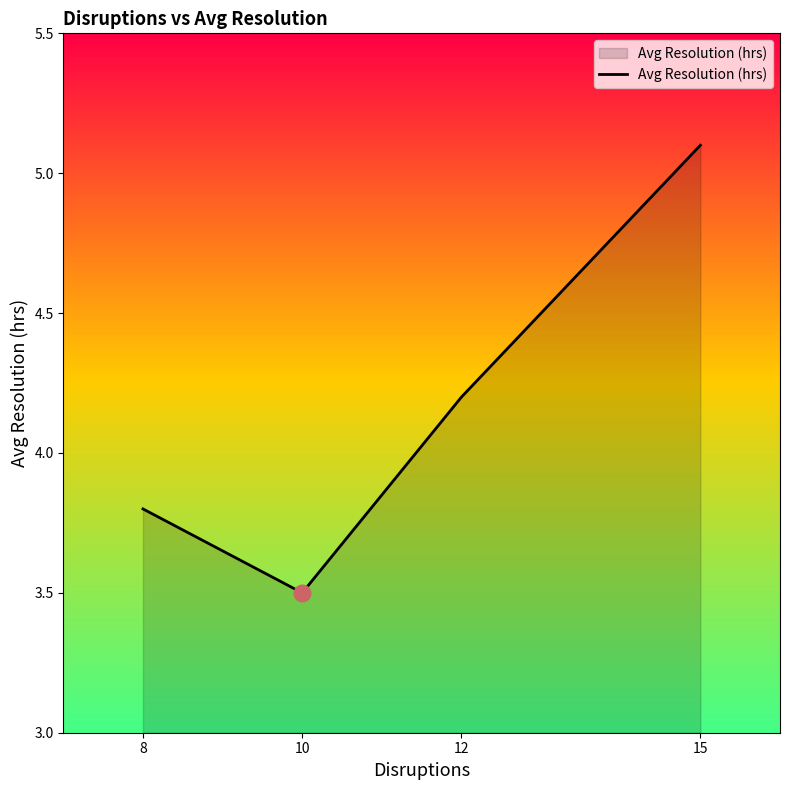

Reading right to left, extract all data points from this chart.

15=5.1	12=4.2	10=3.5	8=3.8